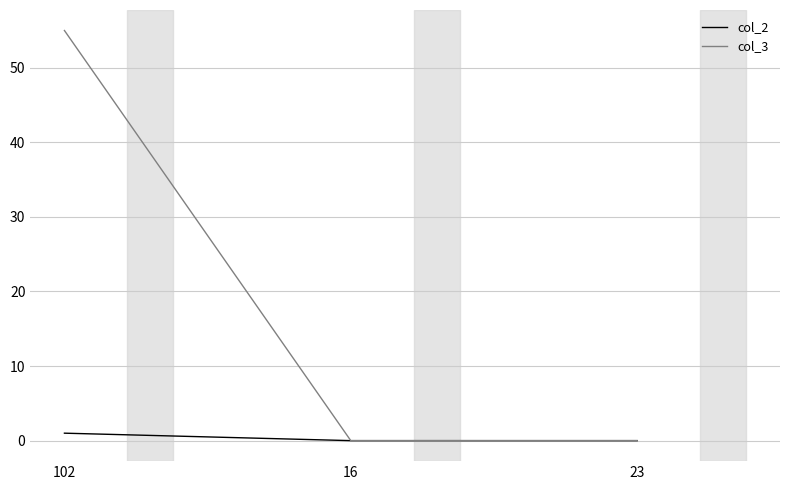

Reading left to right, list all the values displayed in this chart.

col_2: 102=1	16=0	23=0
col_3: 102=55	16=0	23=0